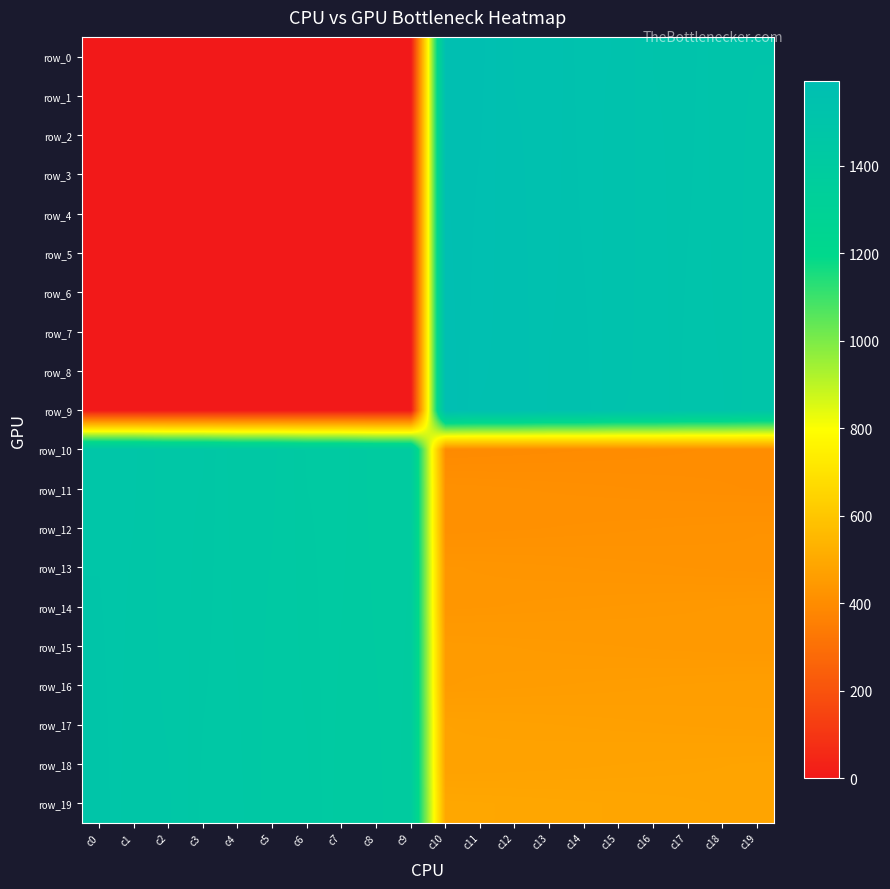

What is the difference between the second highest and minimum values in the row_16 series?

1023.0